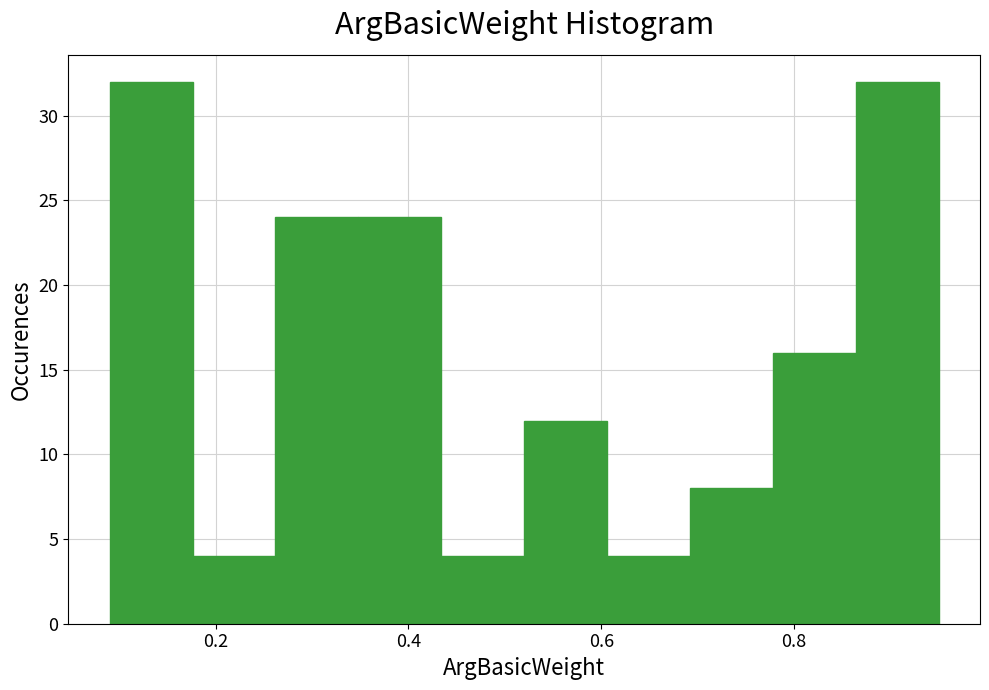

Reading left to right, list every bar in this chart as the range it spans on the x-axis followed by its height. Neither the bar edges nor the heights are printed on the chart, so give them approximately, as read against the axes.

0.090 to 0.176: 32
0.176 to 0.262: 4
0.262 to 0.348: 24
0.348 to 0.434: 24
0.434 to 0.520: 4
0.520 to 0.606: 12
0.606 to 0.692: 4
0.692 to 0.778: 8
0.778 to 0.864: 16
0.864 to 0.950: 32